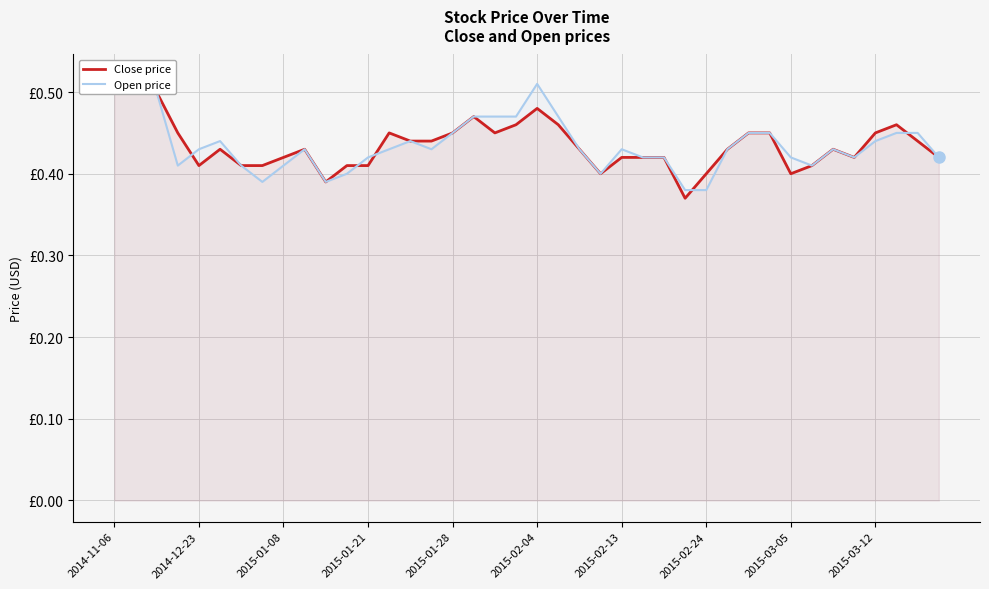

What position from the right is 2015-02-13?

16